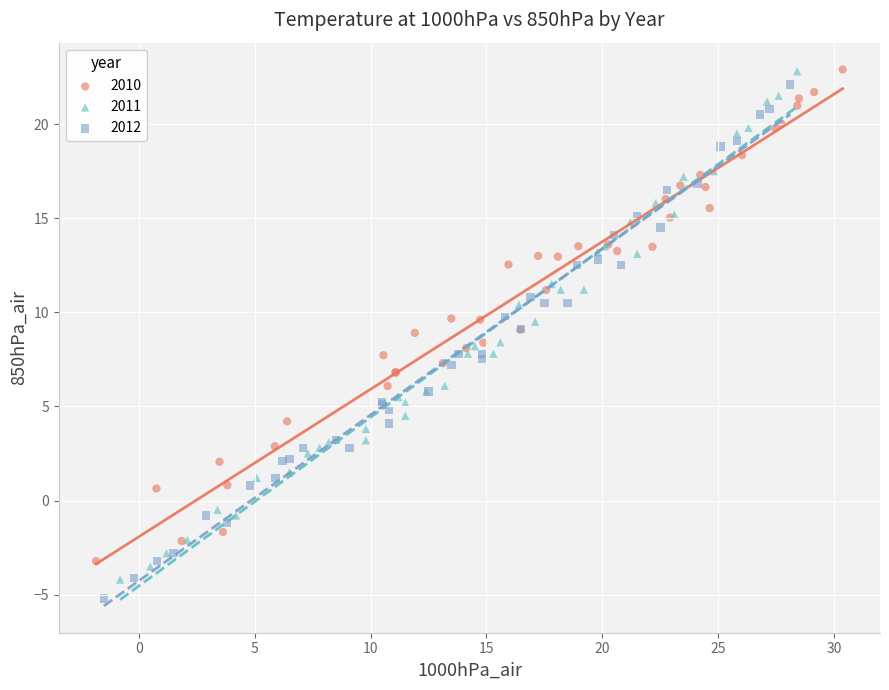

What are all the series names shown in the legend?

2010, 2011, 2012